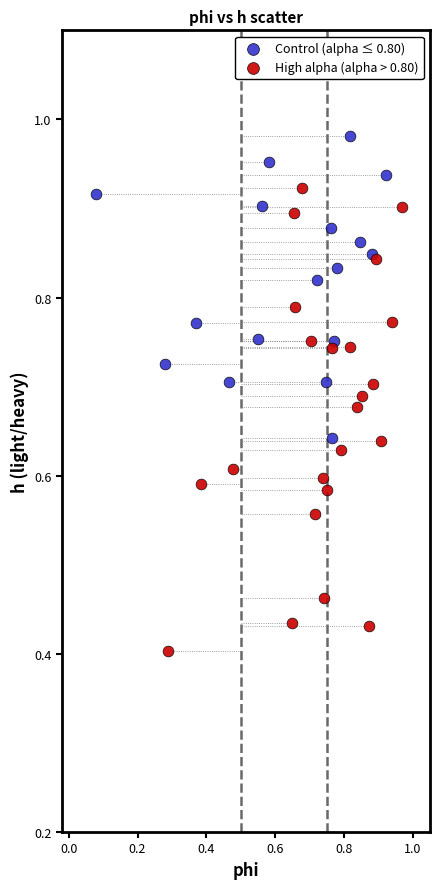

Which series contains the highest Y value?

Control (alpha ≤ 0.80)